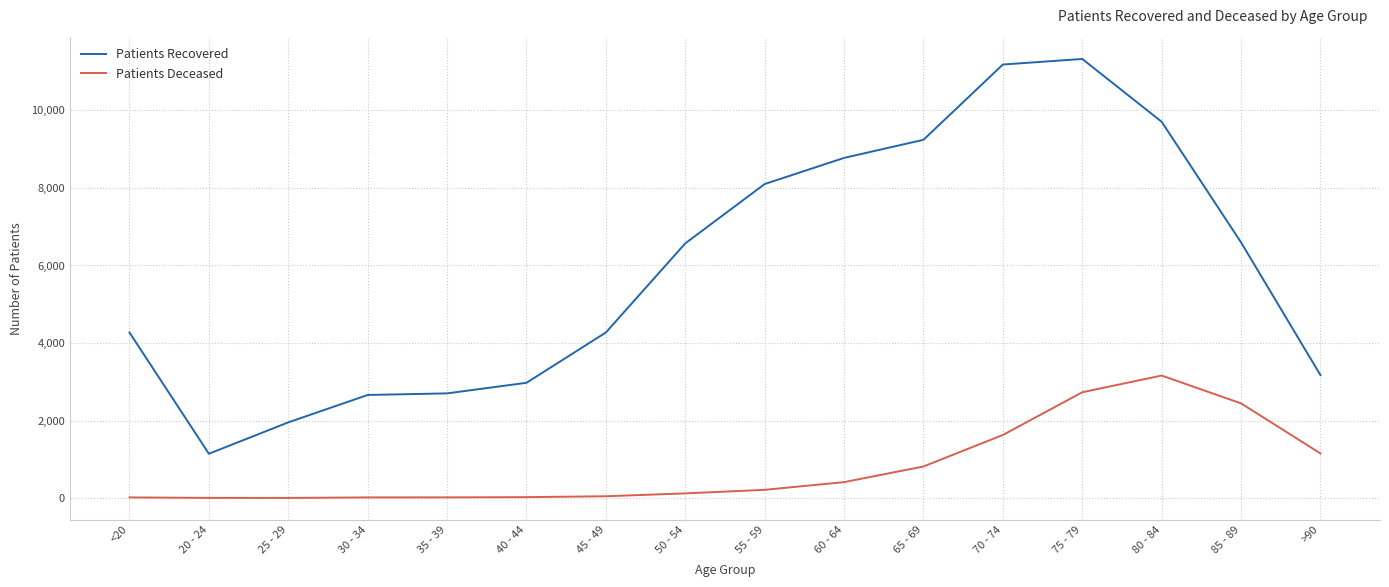

True or false: Patients Deceased and Patients Recovered cross at least once.

False